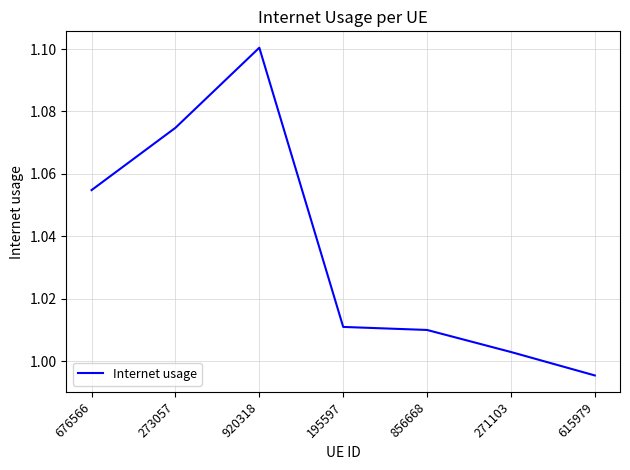

What position from the left is 615979?

7